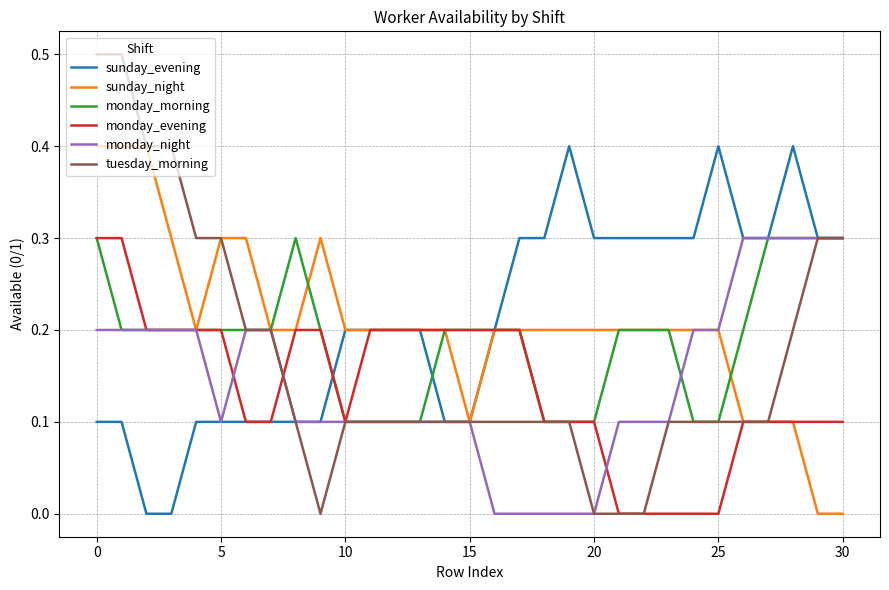

Which series has the largest range (max minus min)?

tuesday_morning